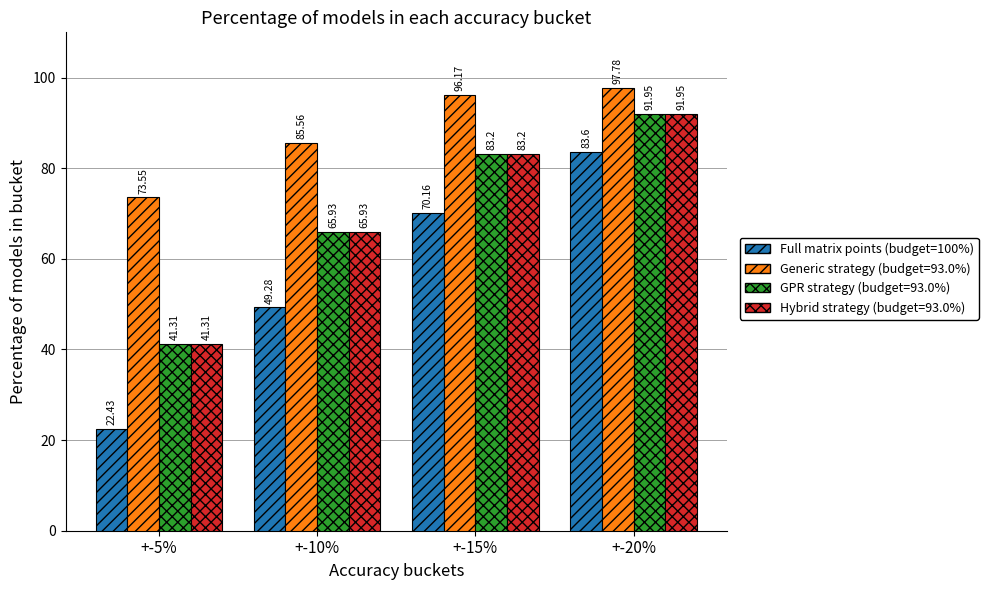

Which series changed the most between +-10% and +-15%?

Full matrix points (budget=100%)